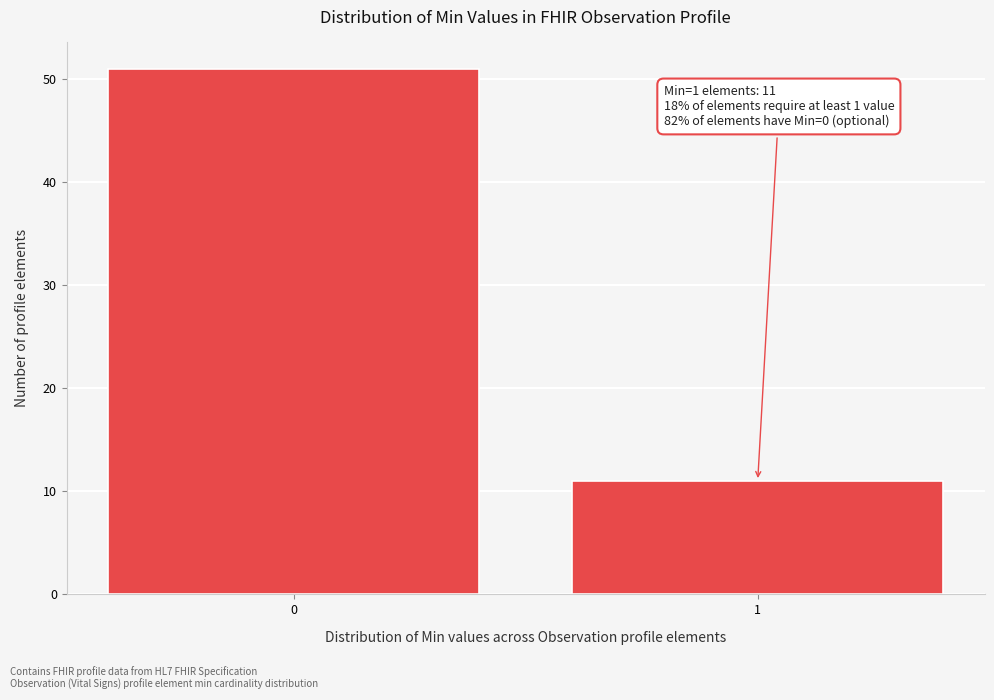

Reading left to right, list all the values displayed in this chart.

0=51	1=11